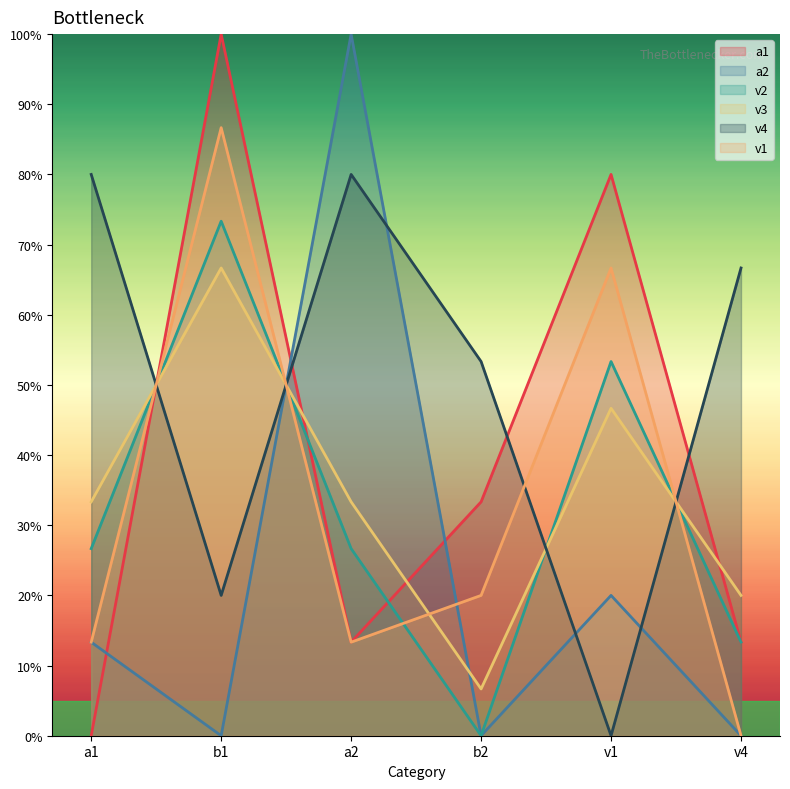

How many lines are shown in the chart?

6